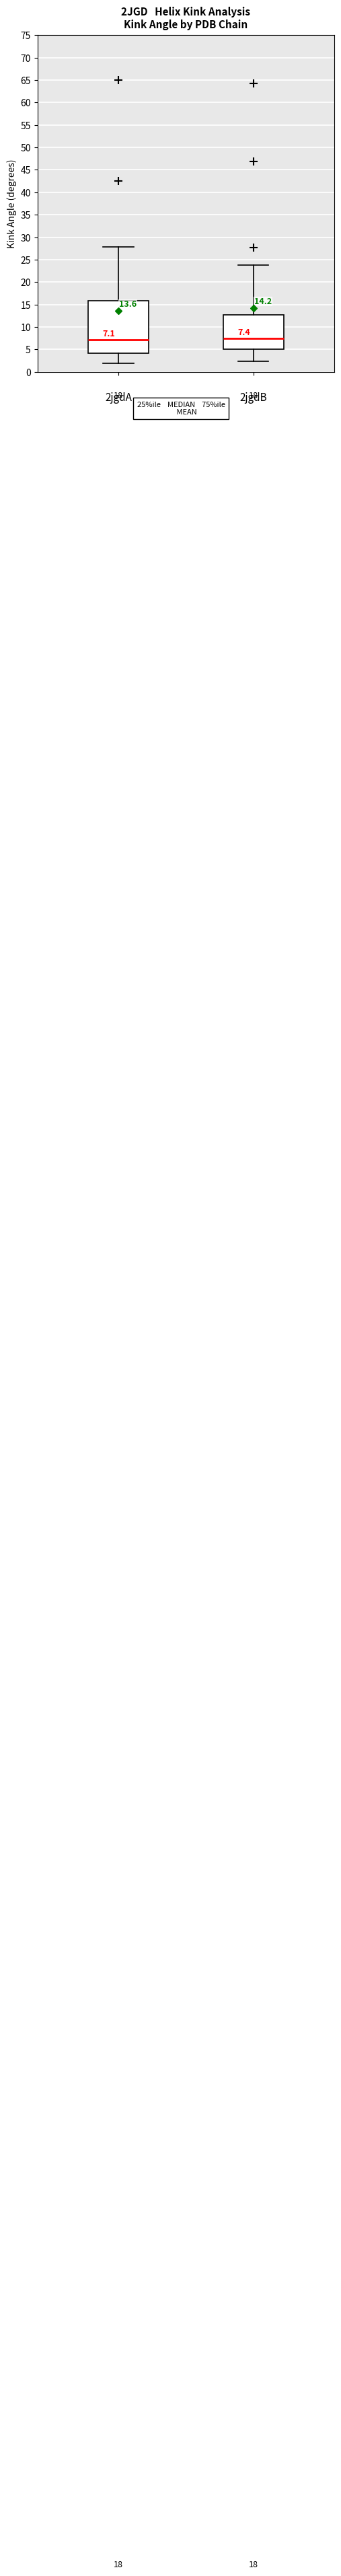

Comparing the boxes themselves (not the whiskers), which one is the tallest?

2jgdA